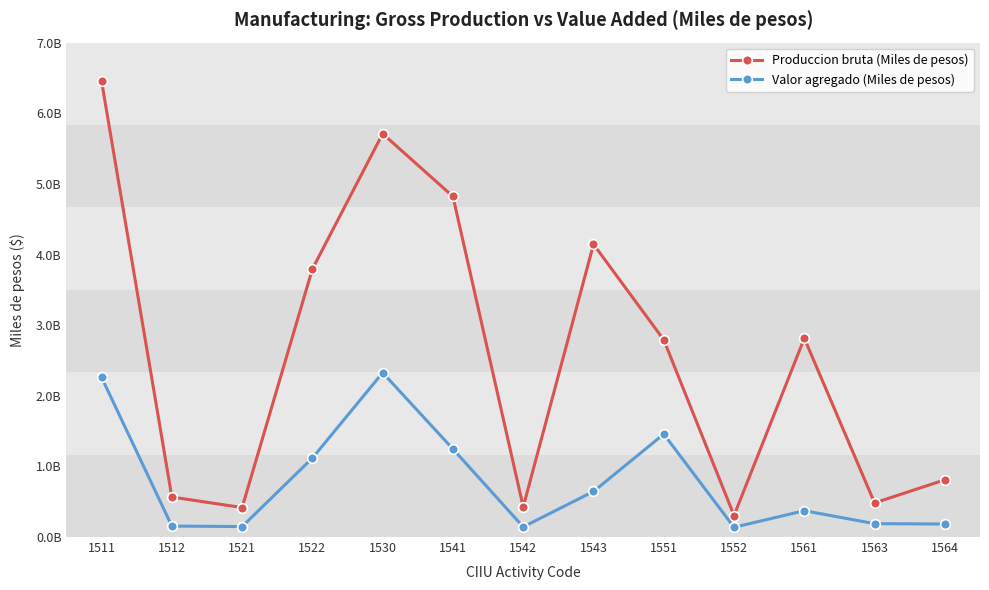

Reading left to right, list all the values displayed in this chart.

Produccion bruta (Miles de pesos): 6453453291	566528301	417141343	3795264461	5710590774	4821386183	426054575	4145042536	2791867355	304469976	2813982556	483090082	809879874
Valor agregado (Miles de pesos): 2260311710	155052851	148207035	1117975747	2326561614	1245943347	143989942	645121009	1457125081	137893778	372654731	189405652	184226779